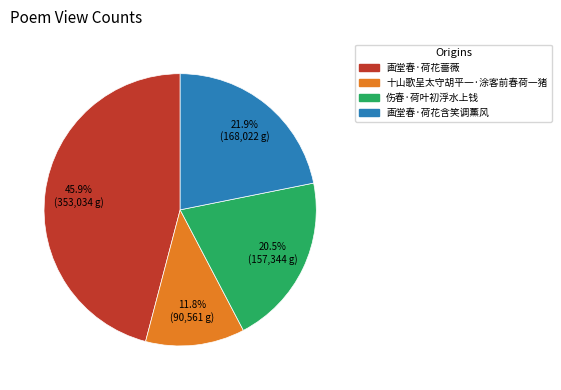

To the nearest percent, what percentage of the pie is 画堂春·荷花含笑调薰风?

22%